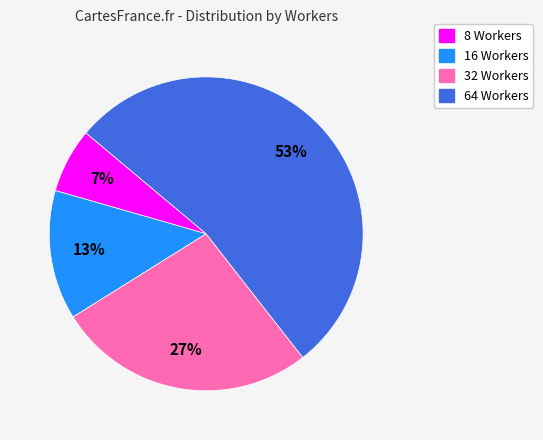

Rank the categories by value from highest to lowest.

64 Workers, 32 Workers, 16 Workers, 8 Workers